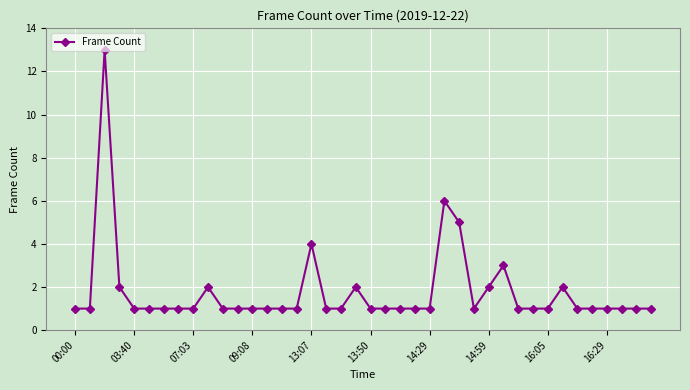

Reading right to left, transcribe all the data shown in this chart.

1	1	1	1	1	1	2	1	1	1	3	2	1	5	6	1	1	1	1	1	2	1	1	4	1	1	1	1	1	1	2	1	1	1	1	1	2	13	1	1